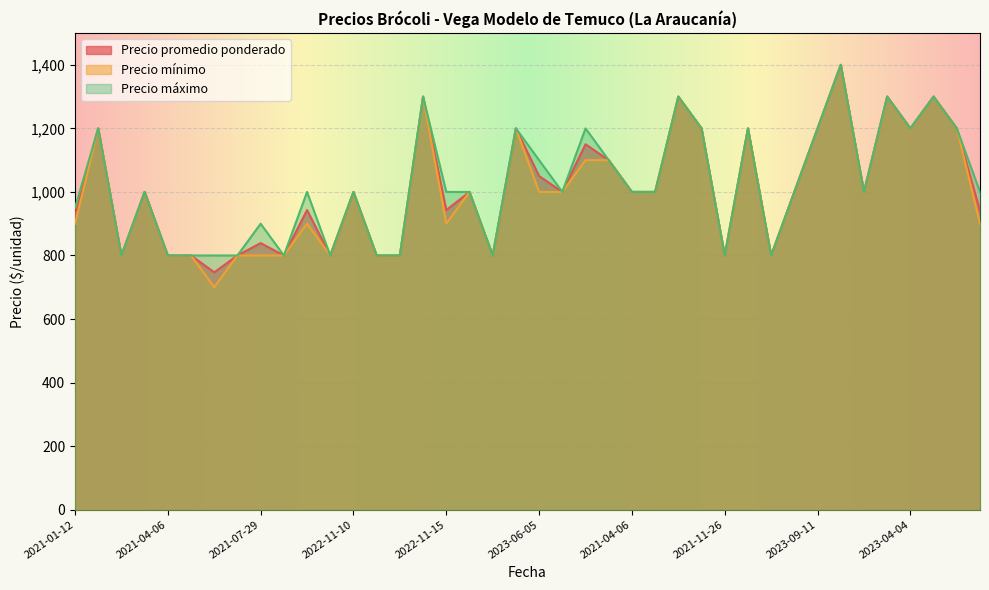

True or false: Precio mínimo has a value of 1426 at 2022-01-04.

False